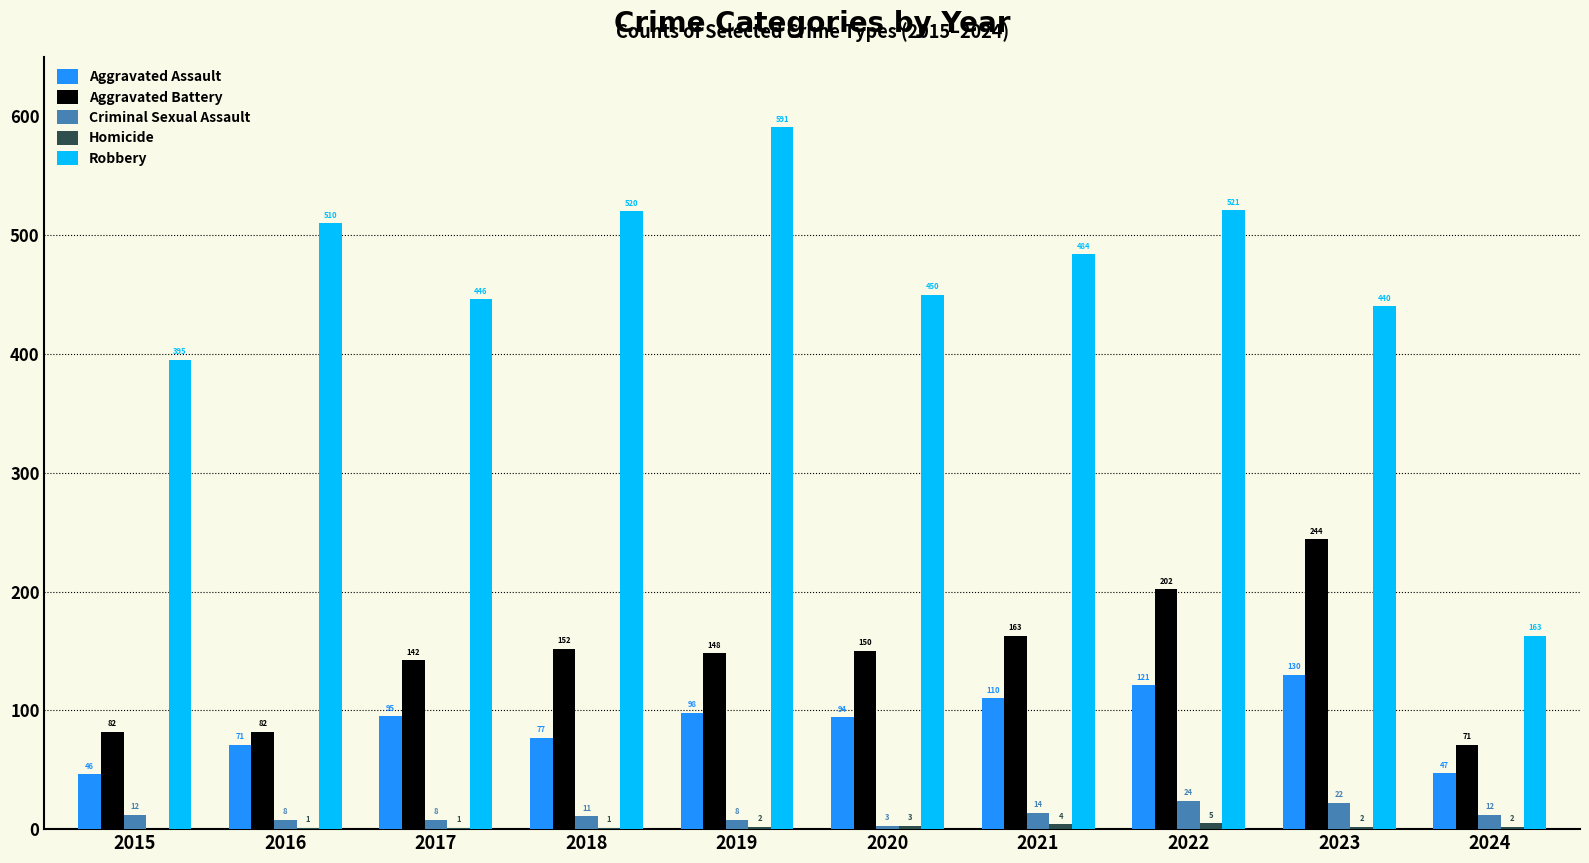

Are the bars horizontal?

No